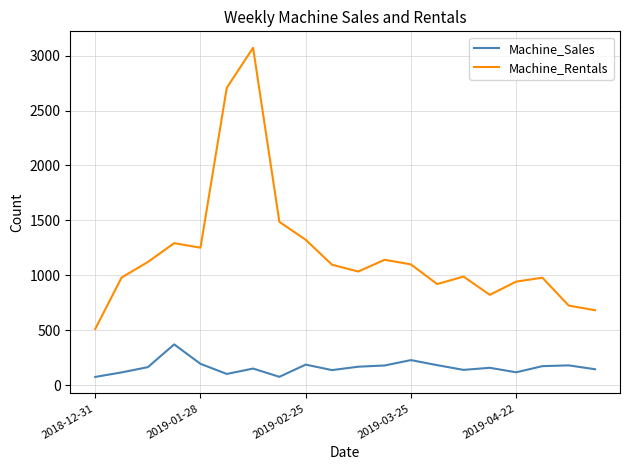

What is the smallest value displayed?

76